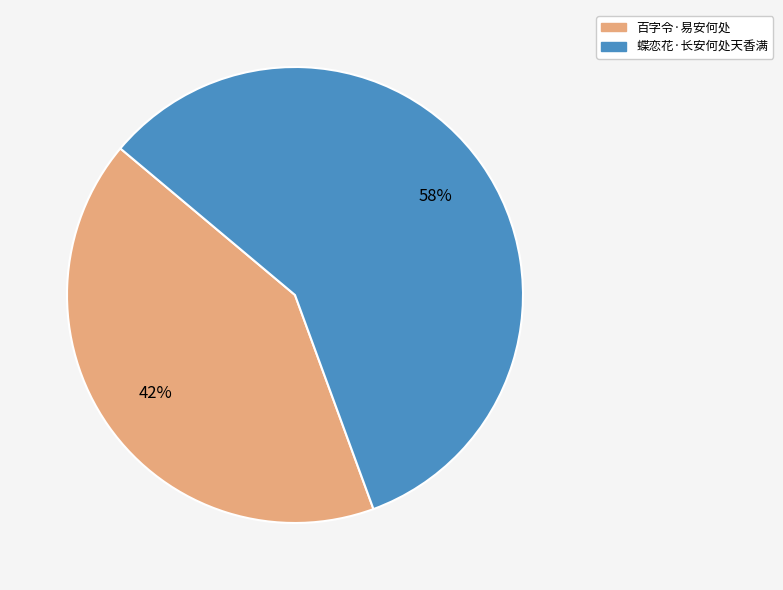

To the nearest percent, what percentage of the pie is 蝶恋花·长安何处天香满?

58%